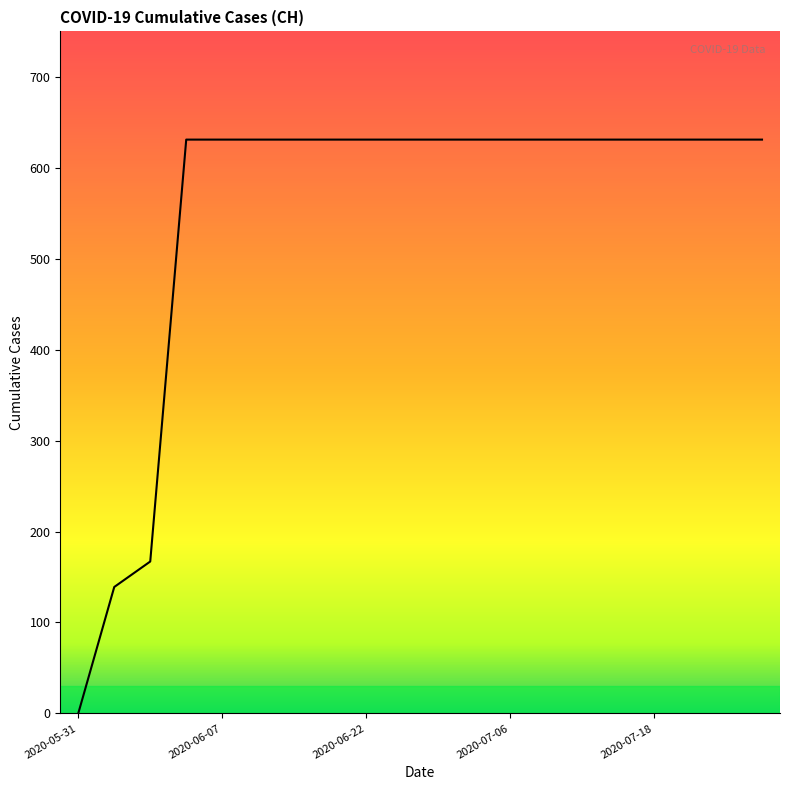

What is the difference between the maximum and minimum values?

631